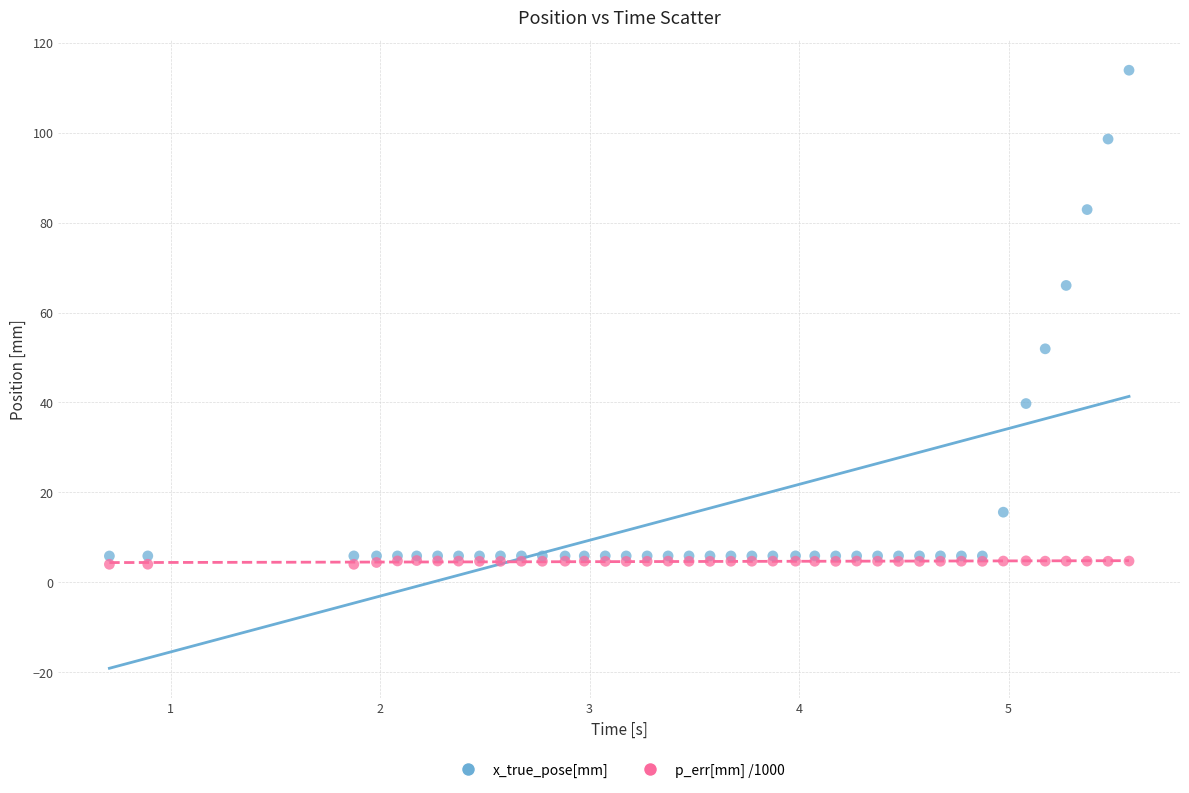

What are all the series names shown in the legend?

x_true_pose[mm], p_err[mm] /1000